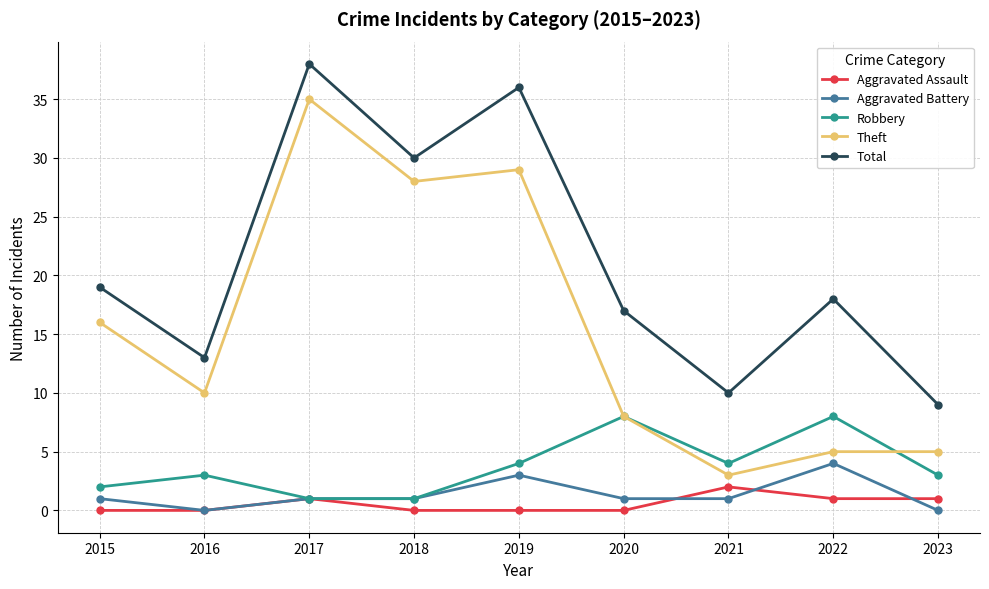

What is the sum of all Total values?

190